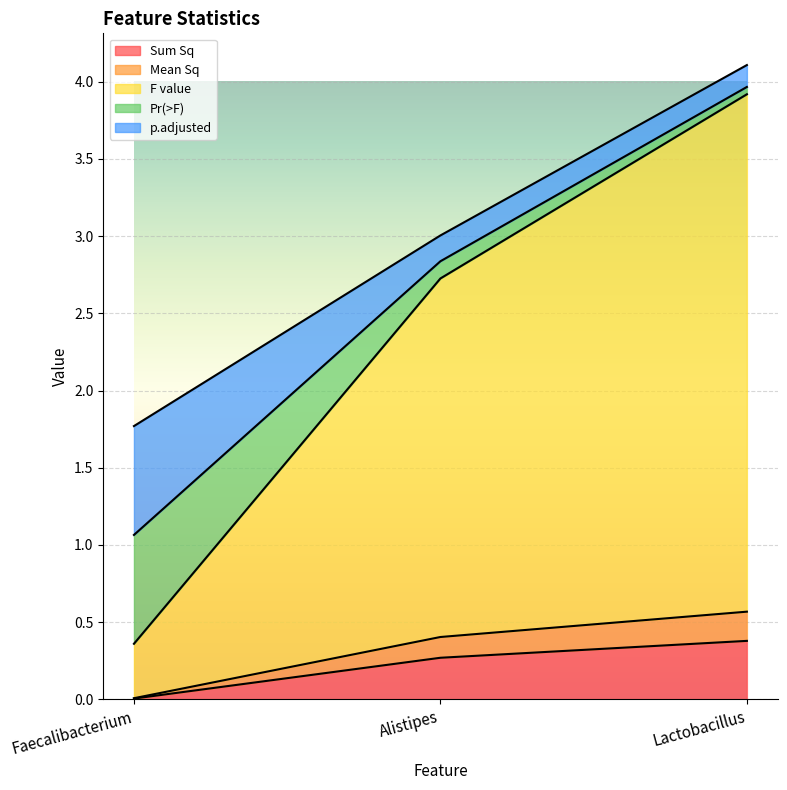

Which series has the largest total across all categories?

F value